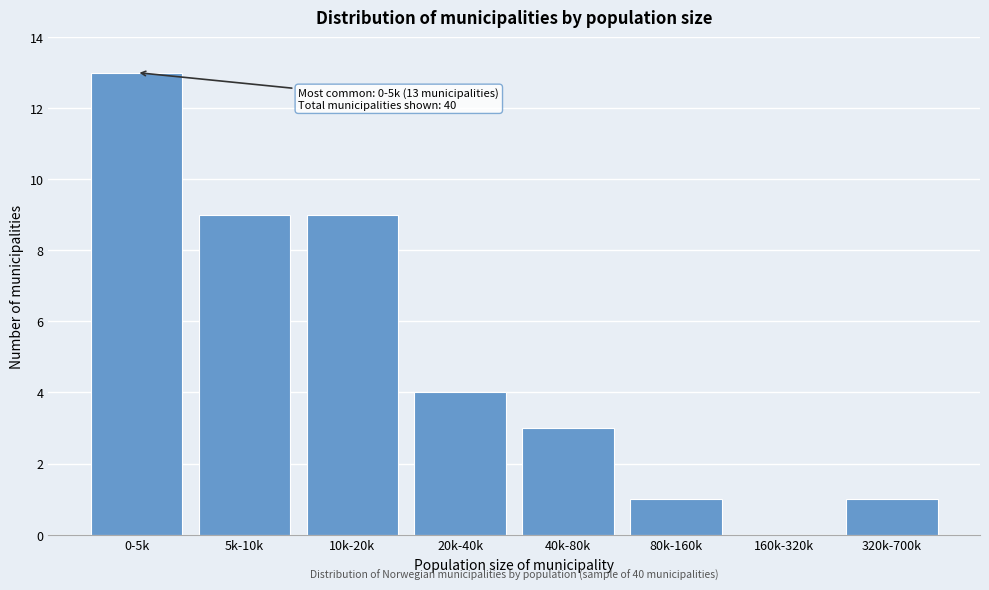

Reading right to left, transcribe all the data shown in this chart.

320k-700k=1	160k-320k=0	80k-160k=1	40k-80k=3	20k-40k=4	10k-20k=9	5k-10k=9	0-5k=13